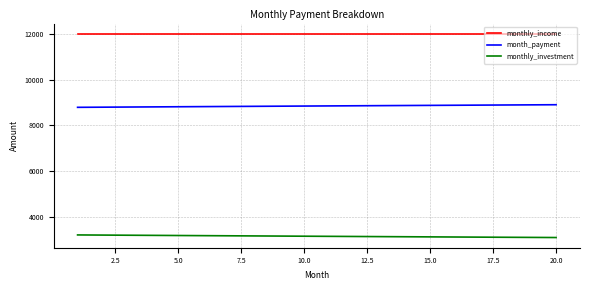

True or false: month_payment and monthly_investment intersect in this chart.

False